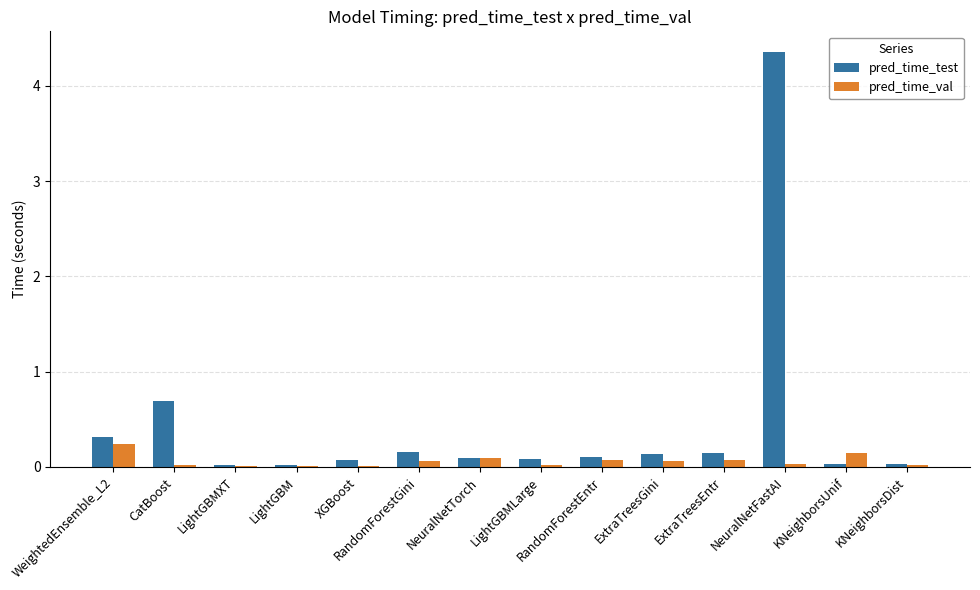

What is the sum of all pred_time_test values?

6.3